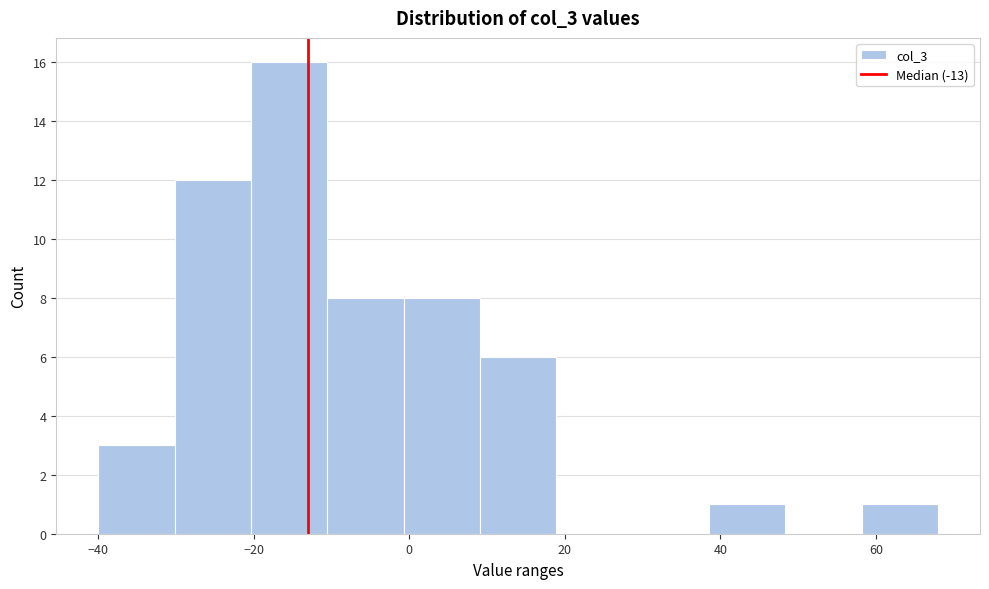

Which range on the x-axis has the tallest bar?

-20 to -10